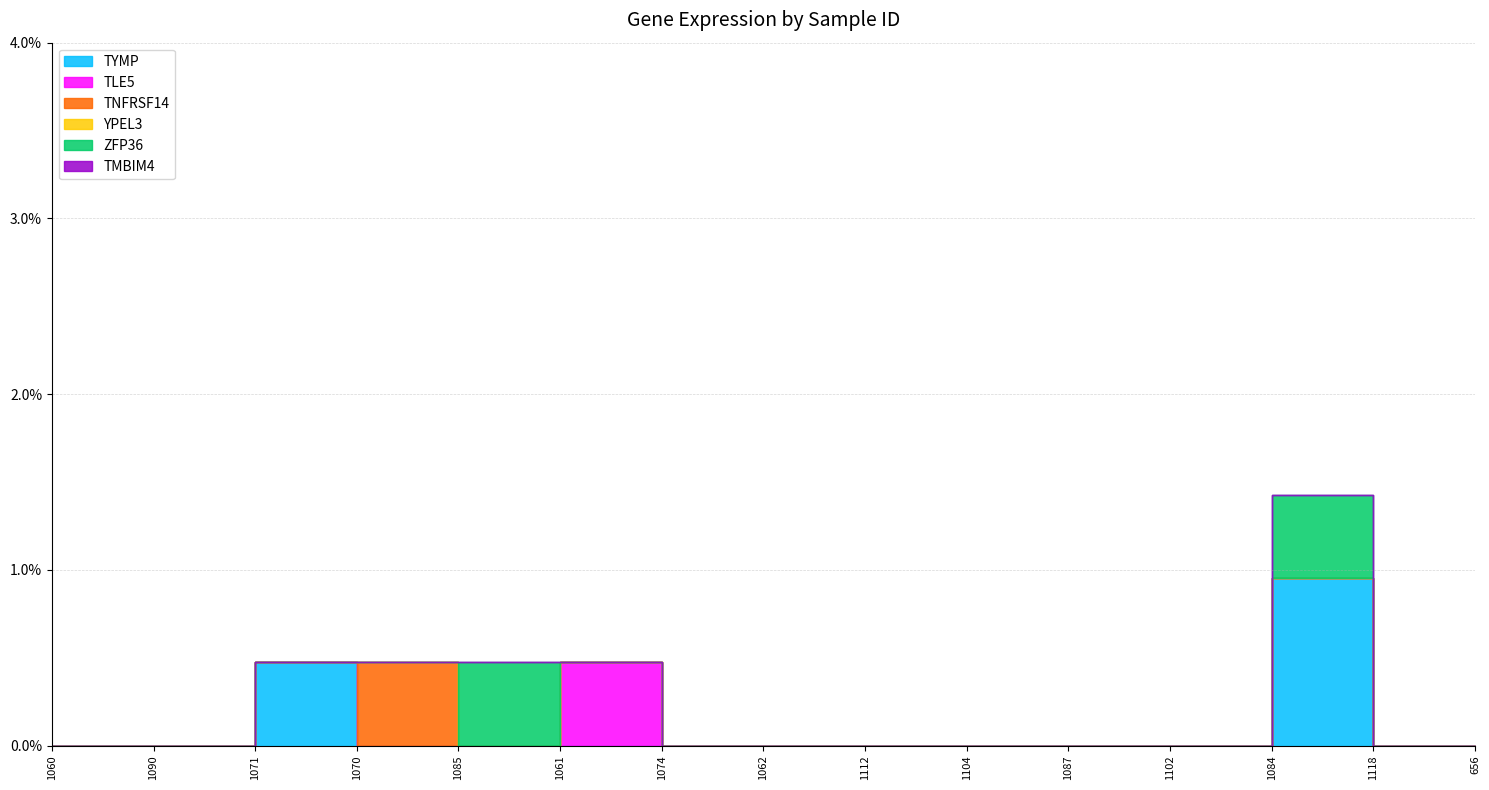

Count the number of data series in this chart.

6